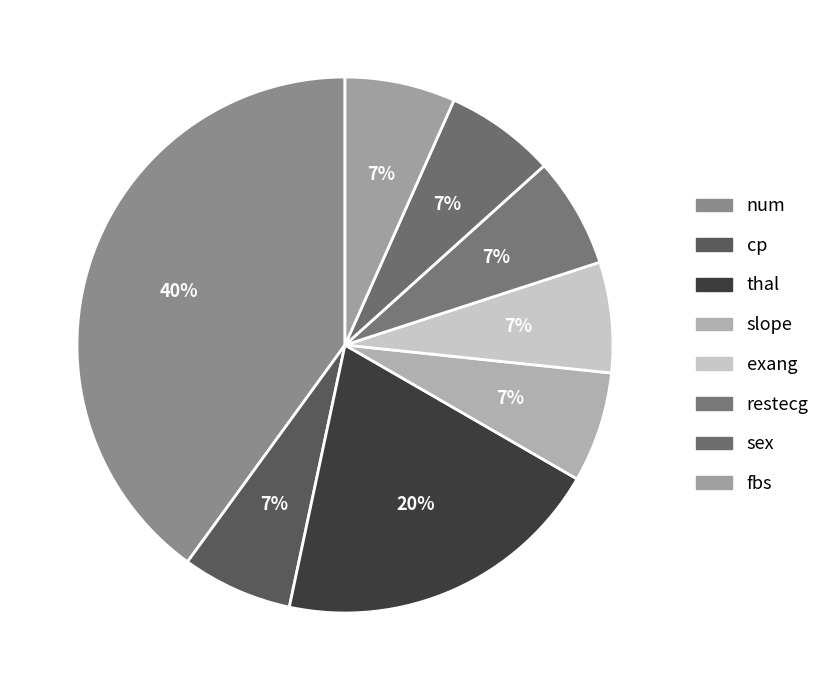

Is there any slice that represents more than half of the pie?

No